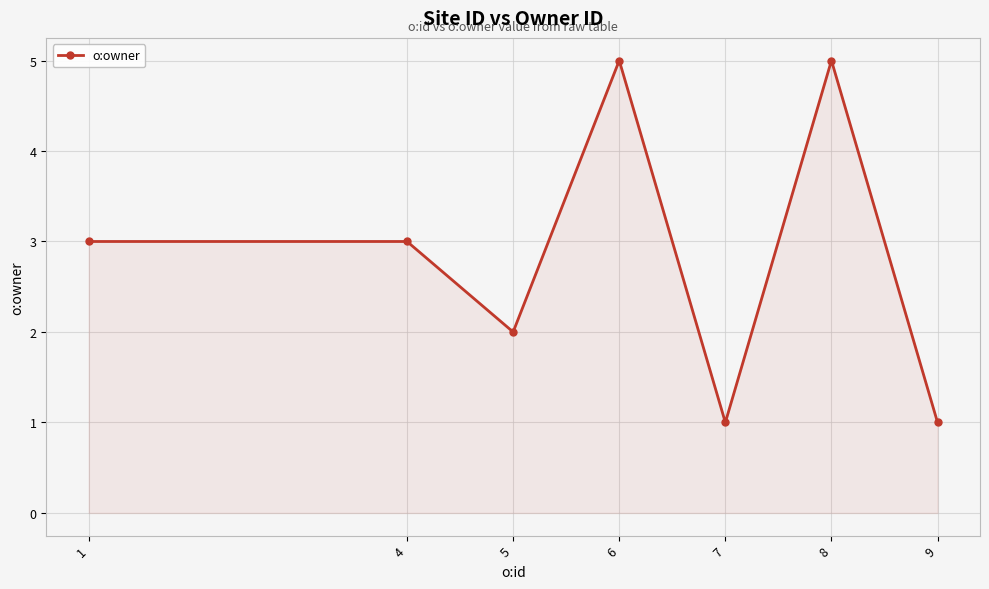

What is the difference between the second highest and second lowest values?

4